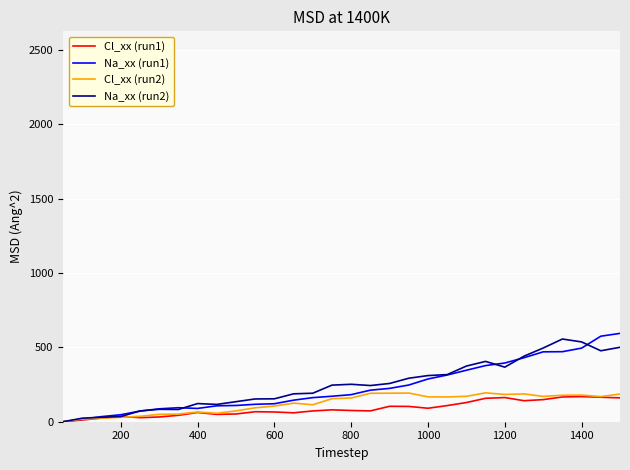

What is the greatest value displayed?

594.0